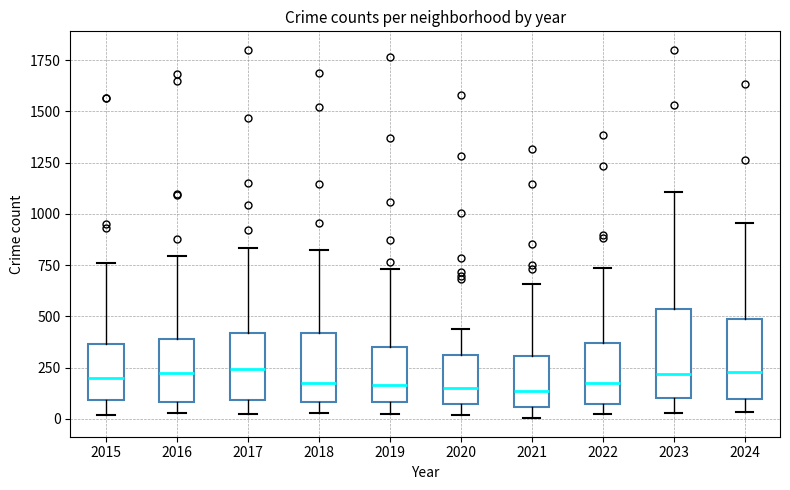

Where does the lower whisker of the box at x = 2016 end on the y-axis? The values are not printed on the chart, so give them approximately, as read against the axis.

50